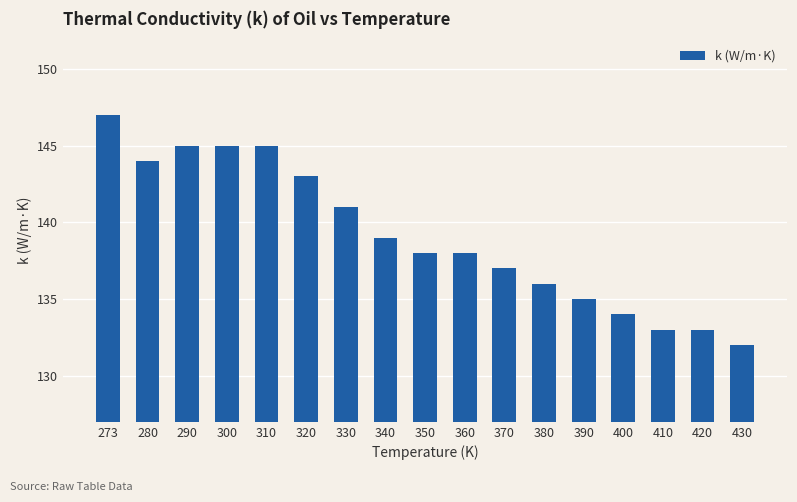

Reading left to right, what are all the values shown in this chart?

273=147	280=144	290=145	300=145	310=145	320=143	330=141	340=139	350=138	360=138	370=137	380=136	390=135	400=134	410=133	420=133	430=132